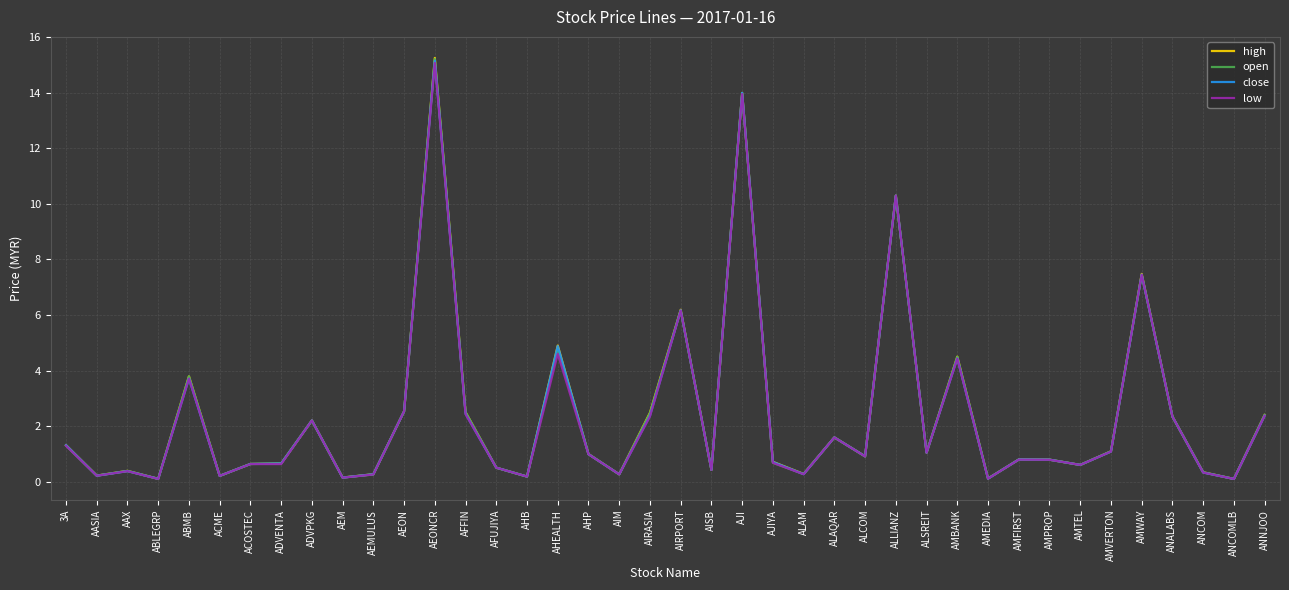

What is the difference between the highest and lowest values at AMBANK?

0.1